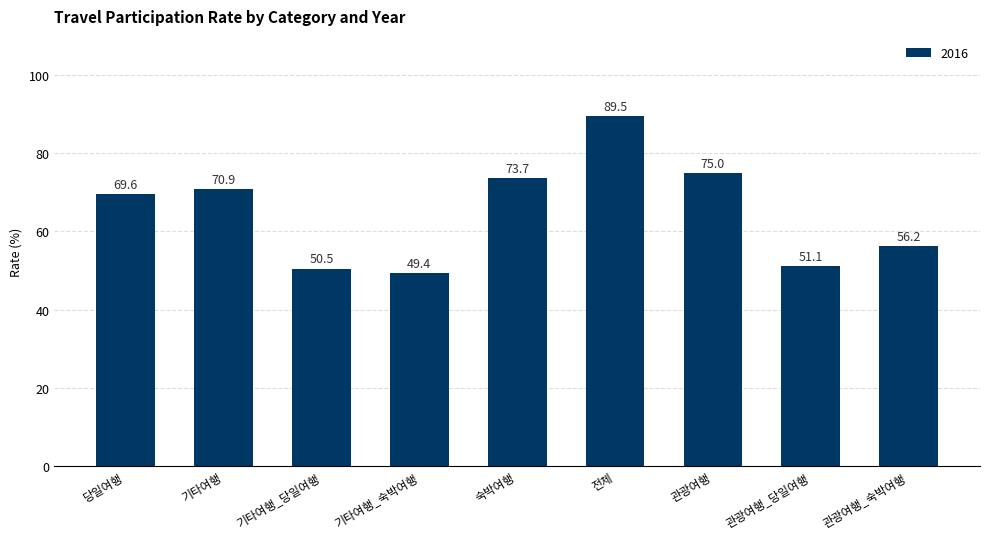

Reading left to right, transcribe all the data shown in this chart.

당일여행=69.6	기타여행=70.9	기타여행_당일여행=50.5	기타여행_숙박여행=49.4	숙박여행=73.7	전체=89.5	관광여행=75.0	관광여행_당일여행=51.1	관광여행_숙박여행=56.2